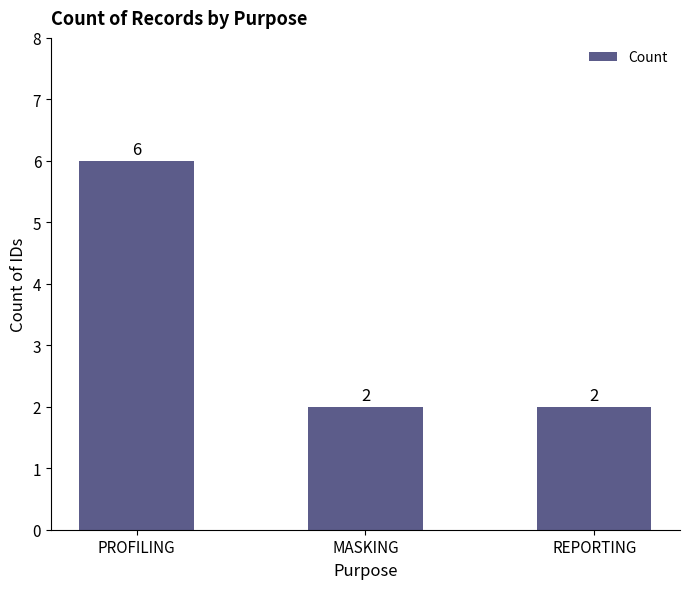

What is the ratio of the value at PROFILING to the value at MASKING?

3.0